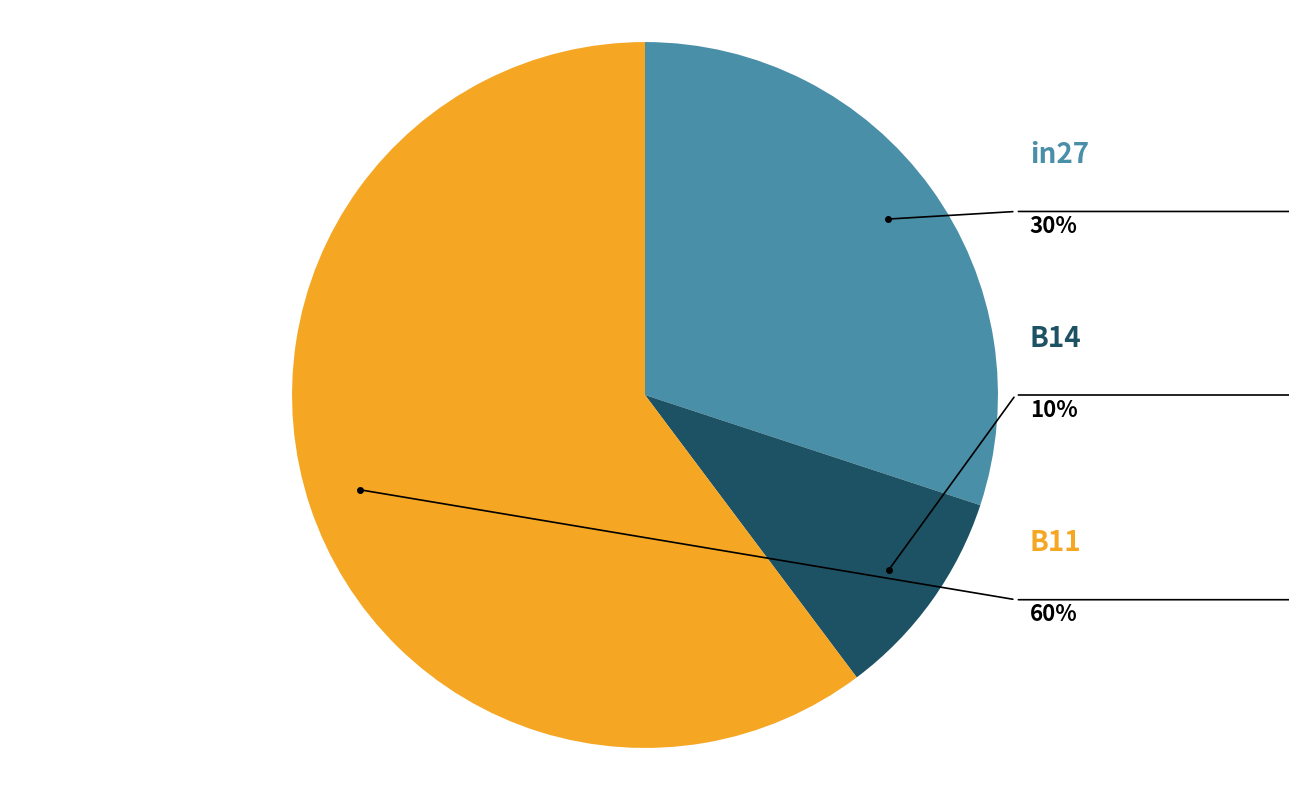

How many slices are in this pie chart?

3